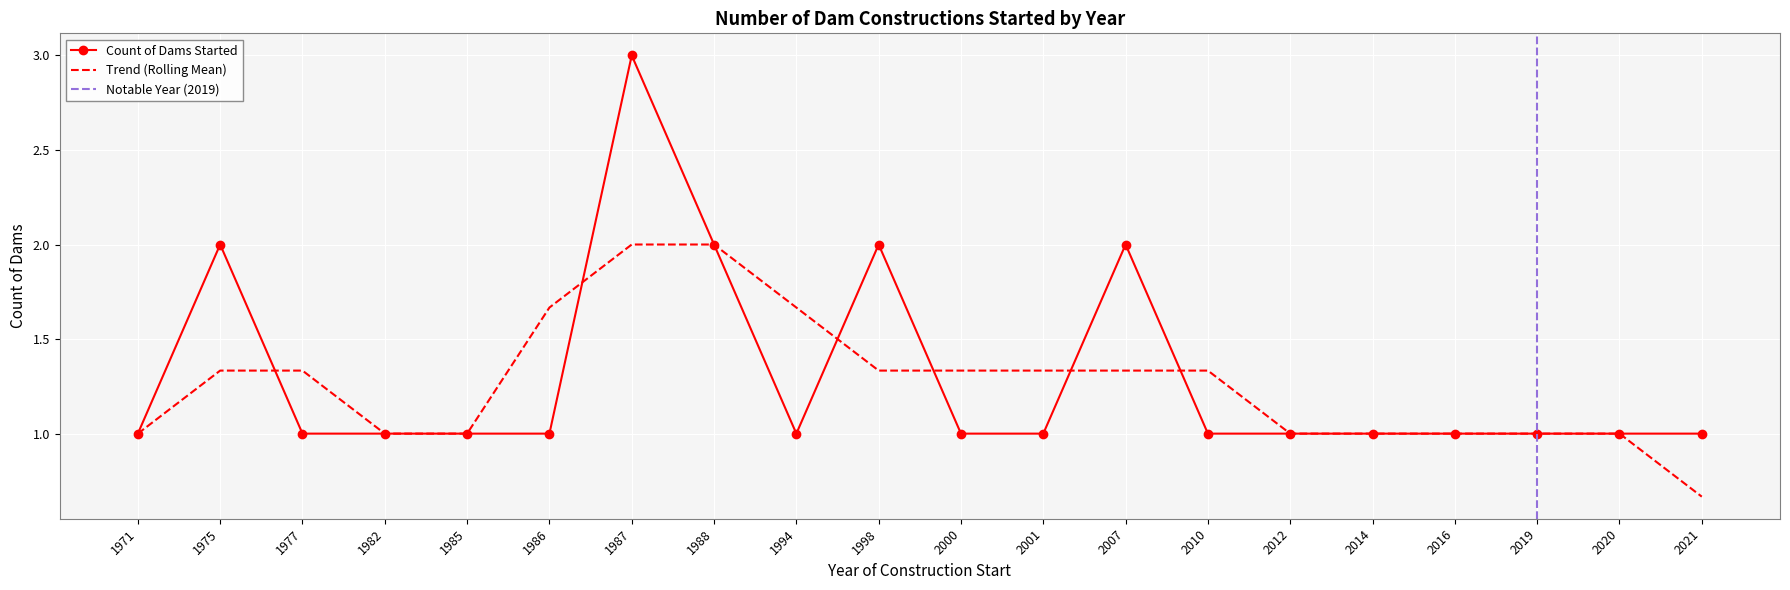

At which label is the value closest to 2?

1975